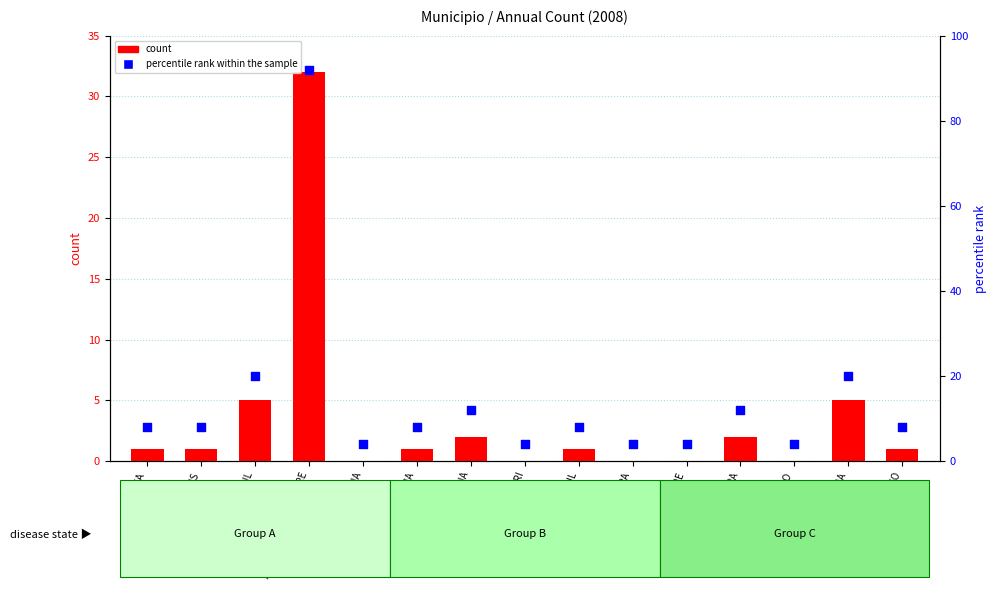

Which series has the largest Y range (max minus min)?

percentile rank within the sample